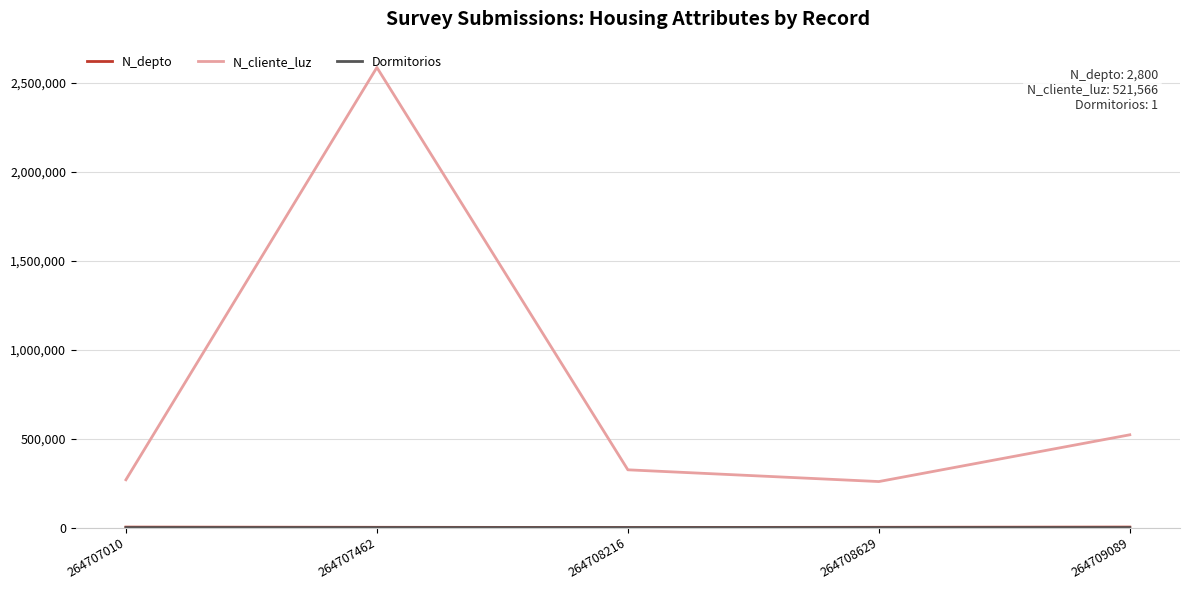

At which label is N_cliente_luz closest to 1422488?

264709089